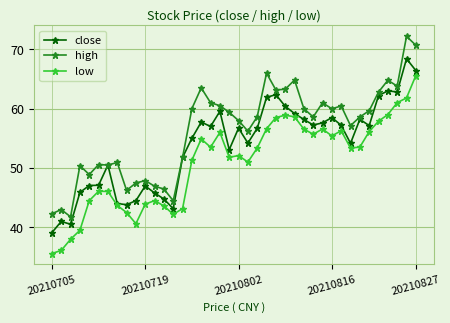

List the series in order of their peak value, lowest first.

low, close, high